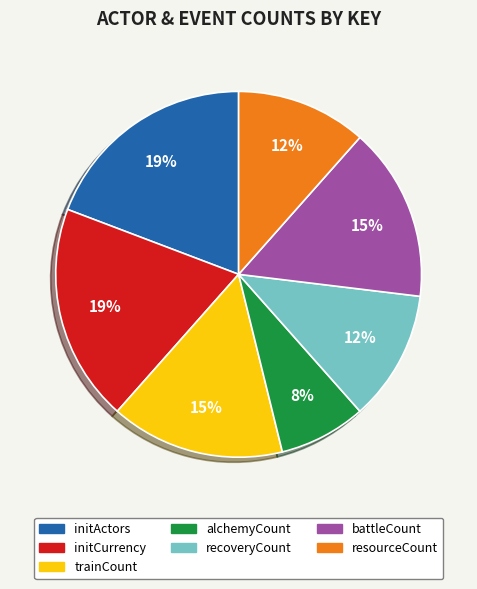

How many segments does this pie chart have?

7